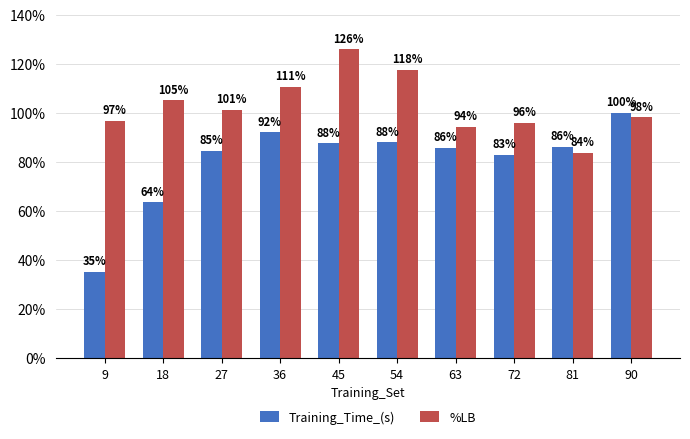

Where is %LB nearest to the value 104?

18